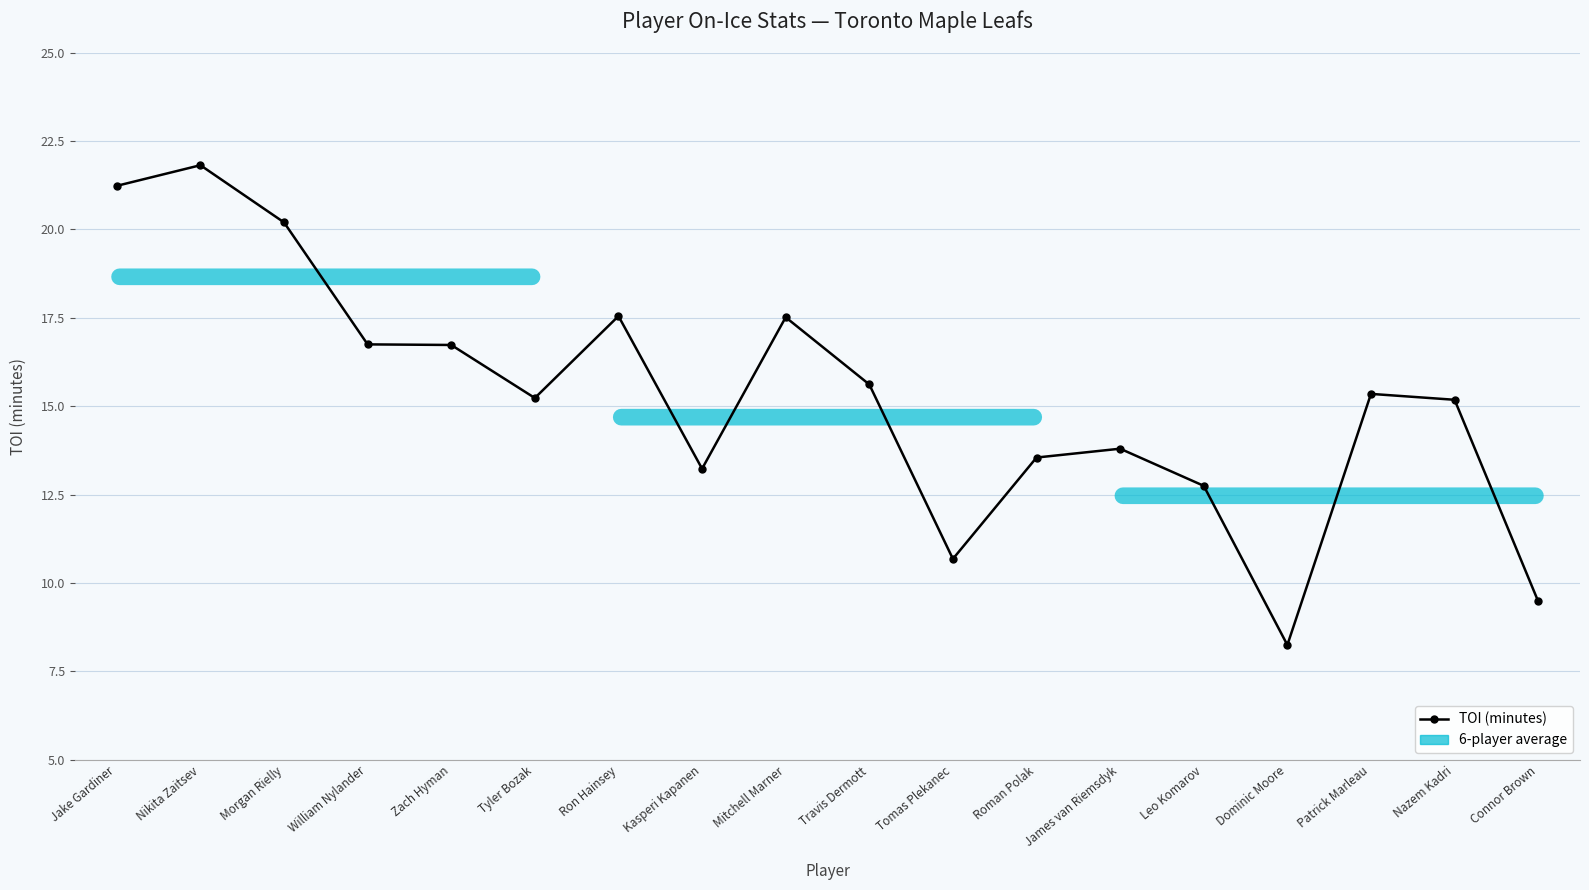

What is the average value?

15.3